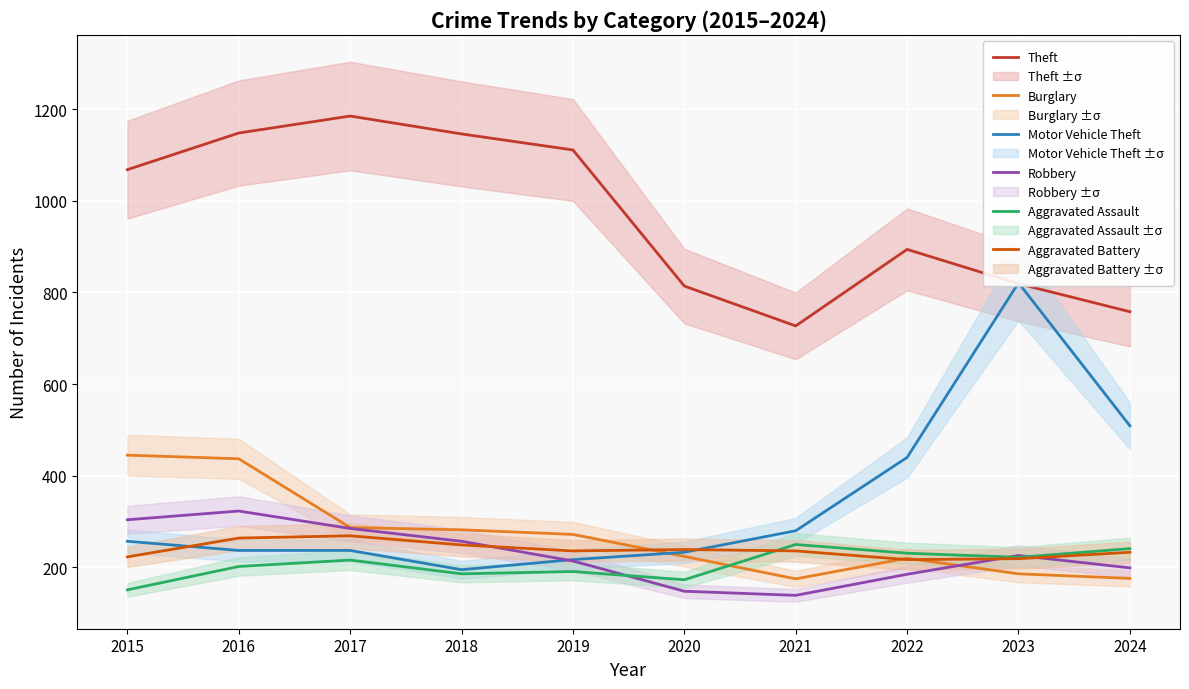

Reading right to left, transcribe all the data shown in this chart.

Theft: 2024=758	2023=819	2022=894	2021=727	2020=814	2019=1111	2018=1146	2017=1185	2016=1148	2015=1068
Burglary: 2024=176	2023=186	2022=220	2021=175	2020=224	2019=272	2018=282	2017=287	2016=437	2015=445
Motor Vehicle Theft: 2024=509	2023=821	2022=440	2021=280	2020=233	2019=217	2018=195	2017=237	2016=237	2015=257
Robbery: 2024=199	2023=226	2022=185	2021=139	2020=148	2019=214	2018=257	2017=285	2016=323	2015=304
Aggravated Assault: 2024=241	2023=222	2022=231	2021=250	2020=173	2019=191	2018=186	2017=216	2016=202	2015=151
Aggravated Battery: 2024=233	2023=219	2022=217	2021=236	2020=239	2019=236	2018=249	2017=269	2016=264	2015=223